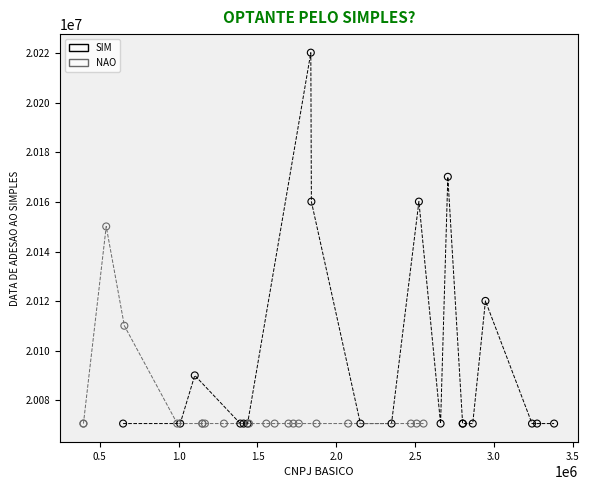

Which series reaches the maximum Y coordinate?

SIM